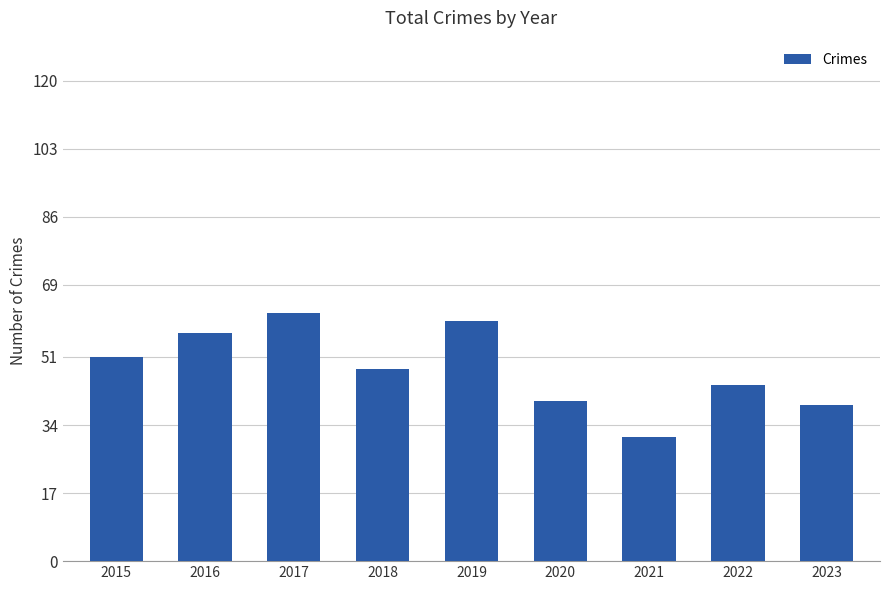

Is it true that the value at 2021 is 31?

True